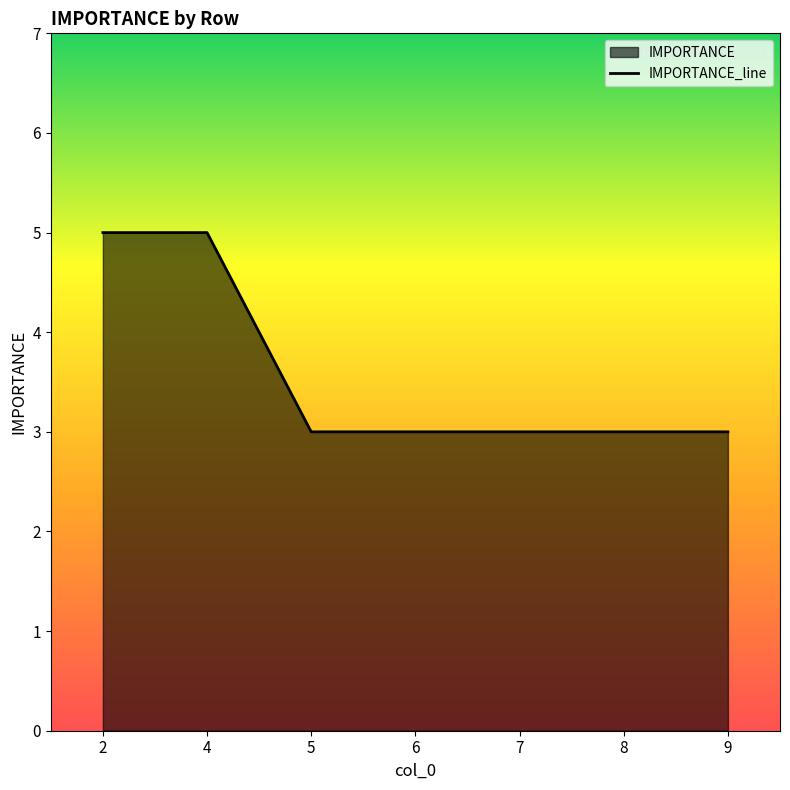

What is the value of the 4th point from the left?

3